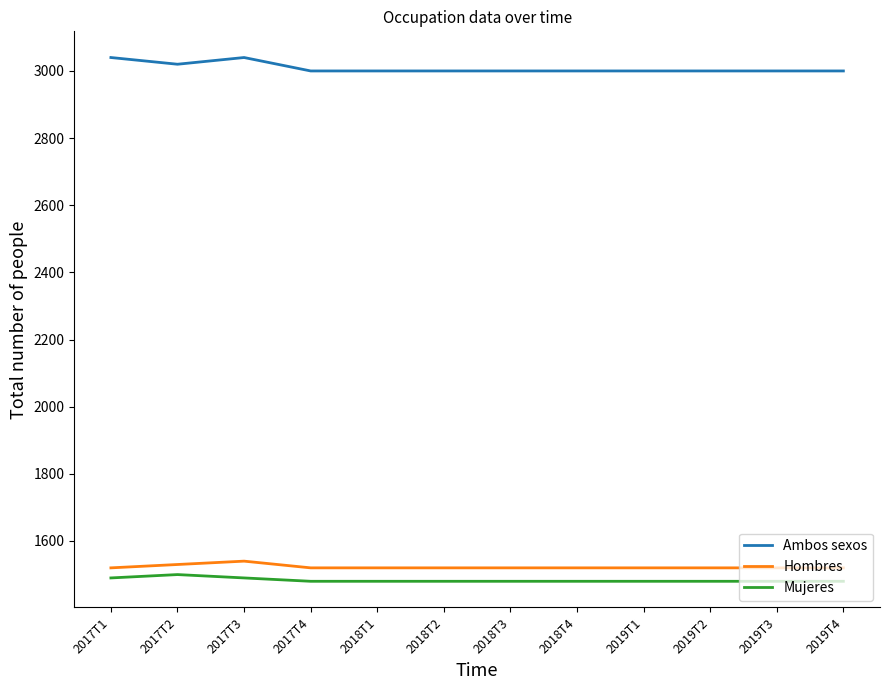

Count the Mujeres values in the range 1480 to 1490.

11